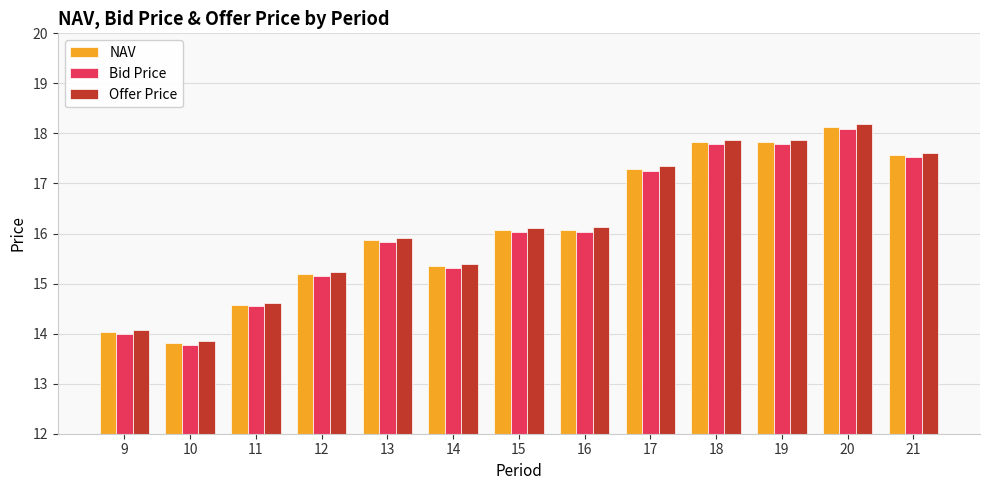

Which category has the lowest value in the NAV series?

10